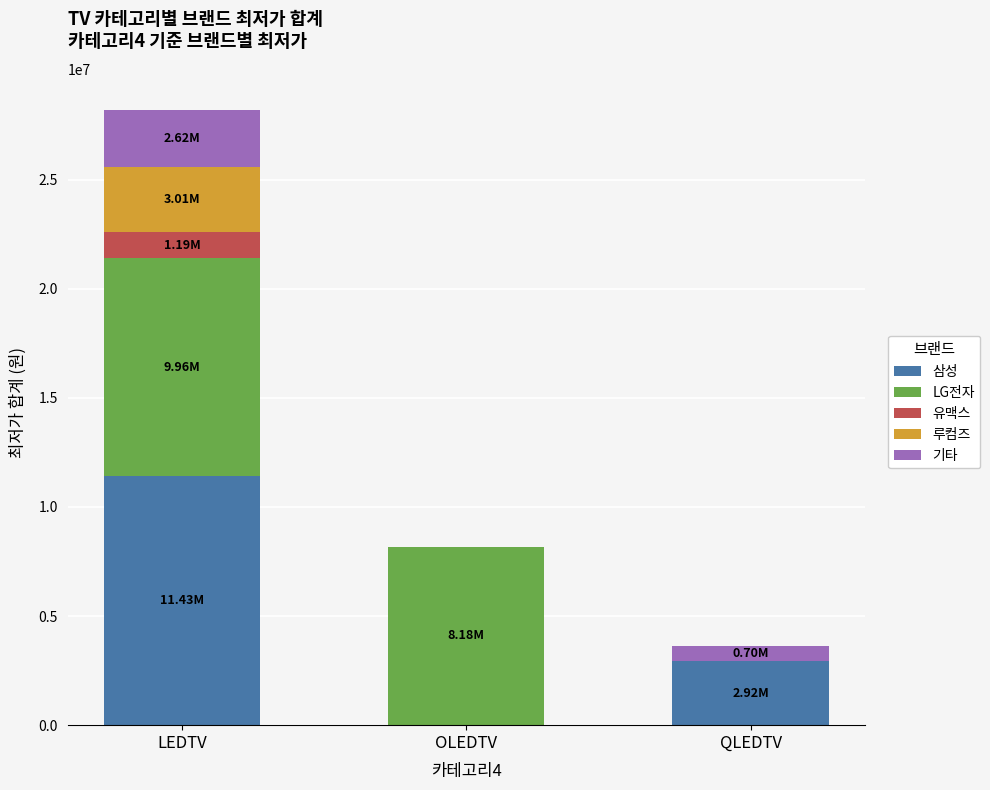

What is the total value across all series at LEDTV?

28210705